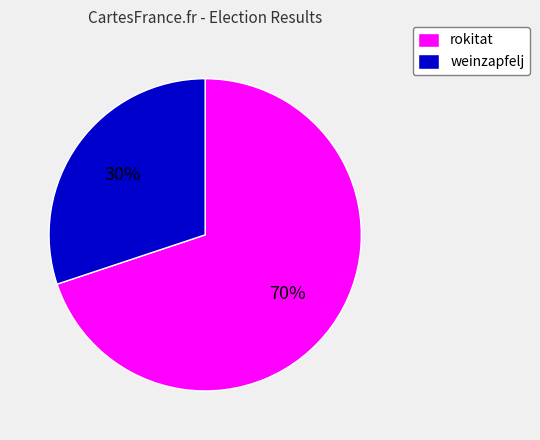

What is the majority slice?

rokitat